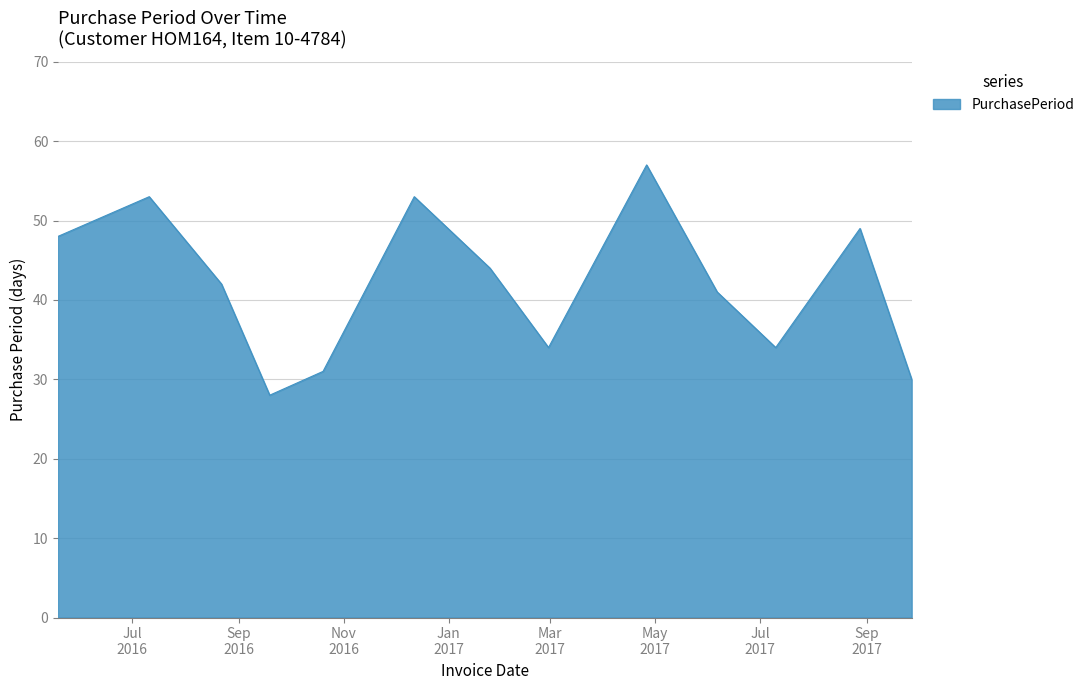

What is the maximum value shown in the chart?

57